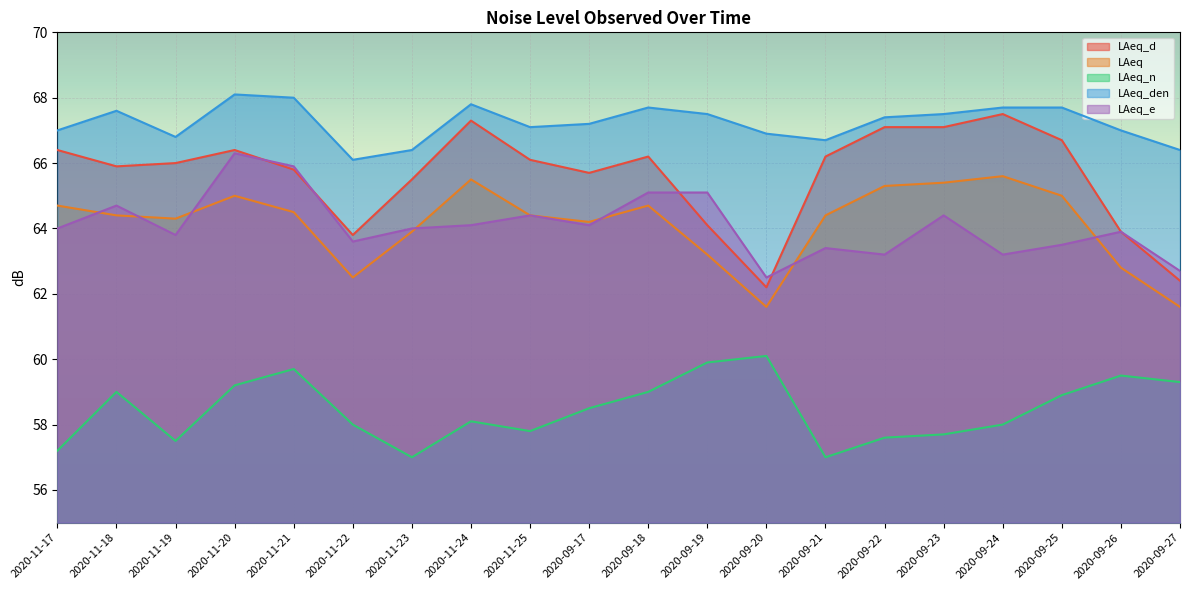

The value of LAeq_den at 2020-09-22 is 88.8. True or false?

False